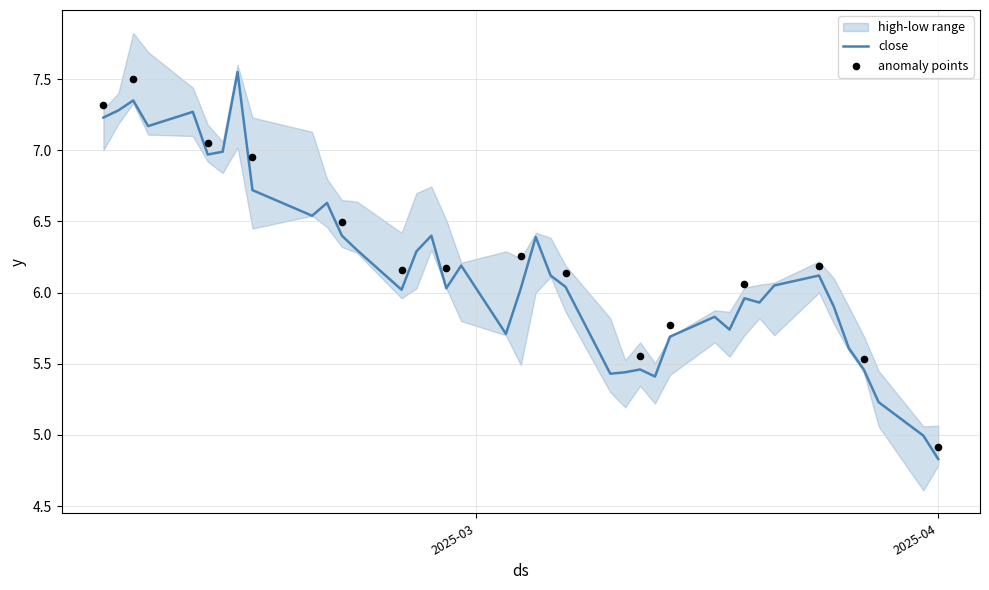

At which category is the sum across all series the highest?

2